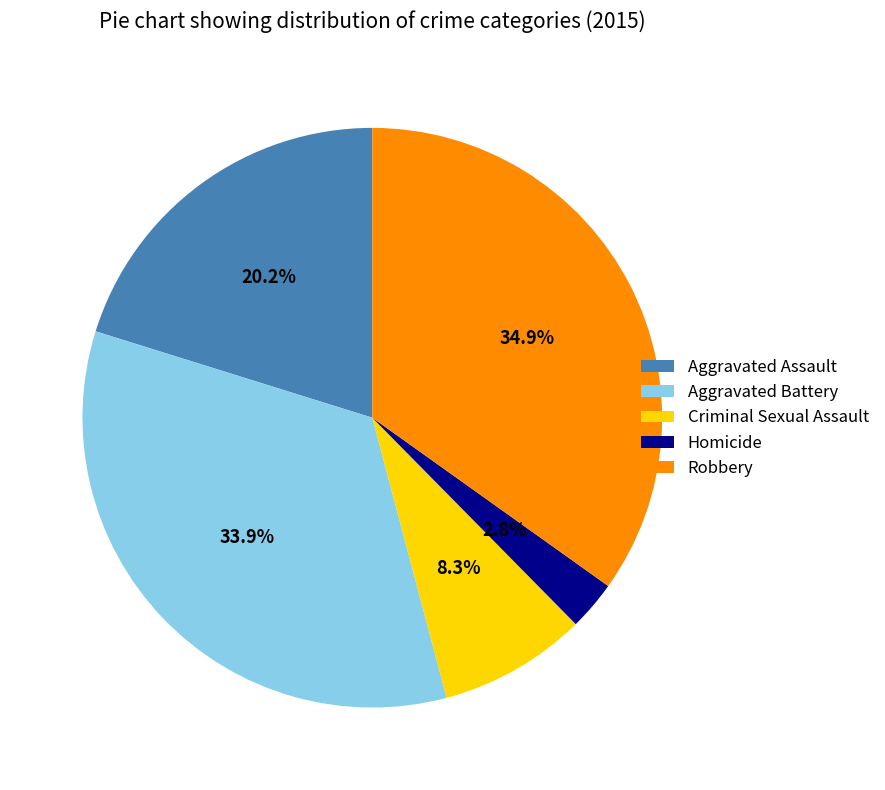

How much of the chart is everything except Aggravated Assault?

79.8%